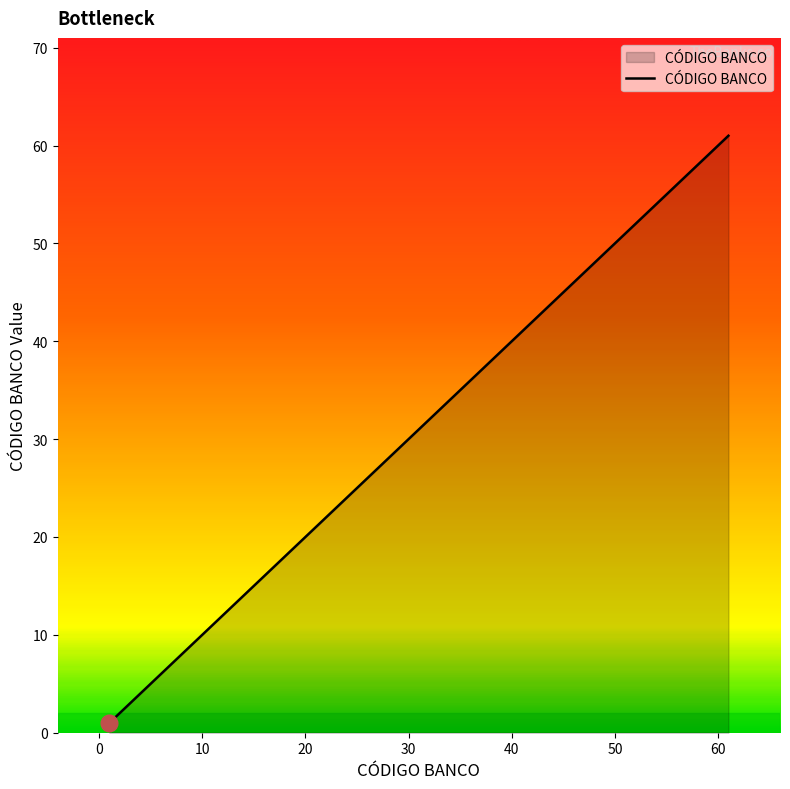

What is the difference between the maximum and minimum values?

60